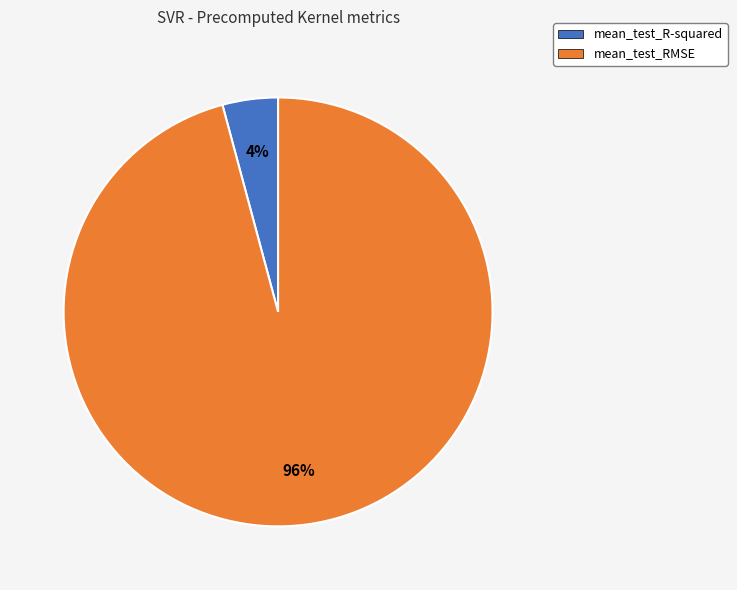

How many segments does this pie chart have?

2